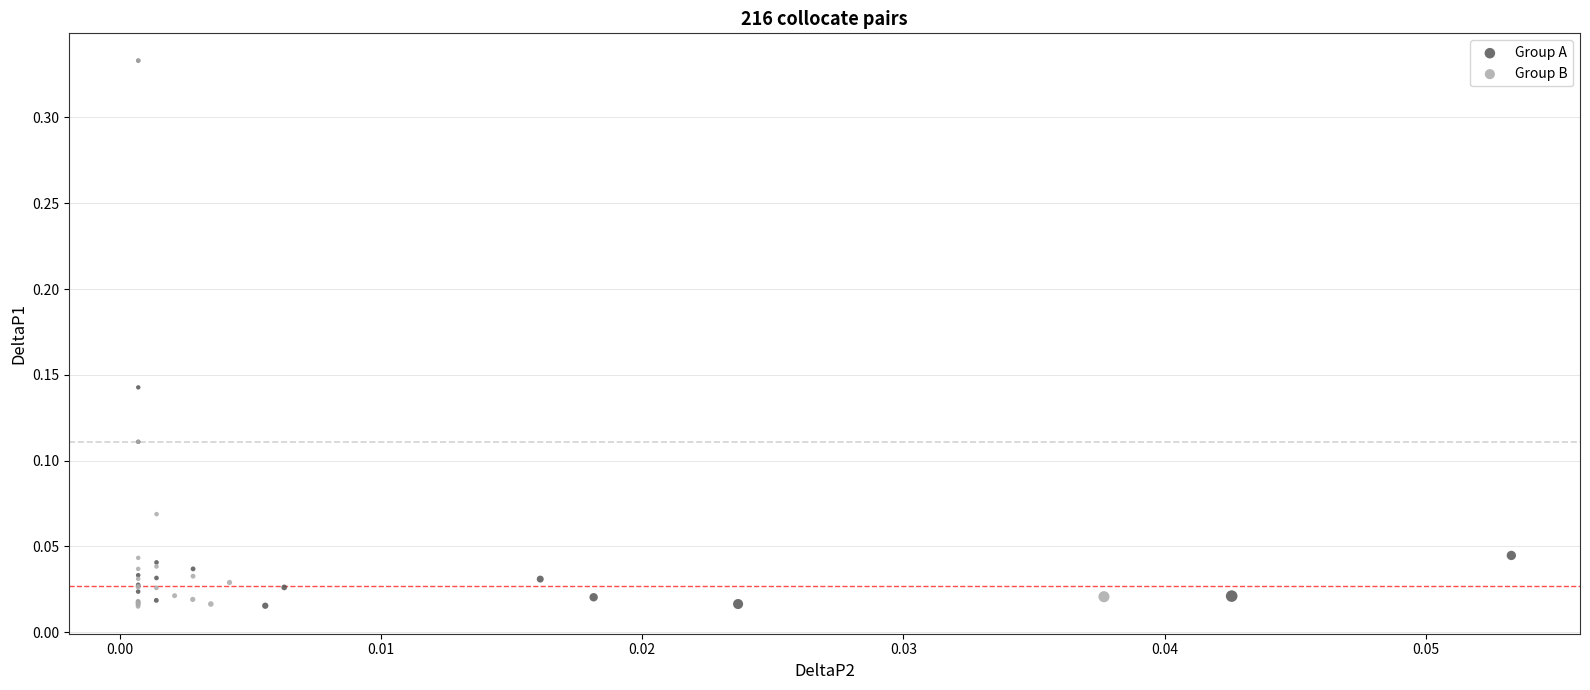

Which series has the widest spread of Y values?

Group B